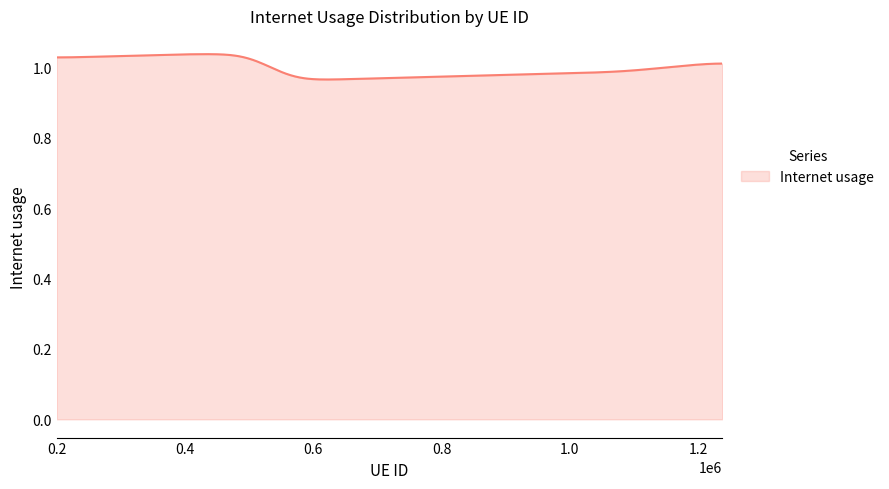

What is the label of the 3rd point from the left?

1081996